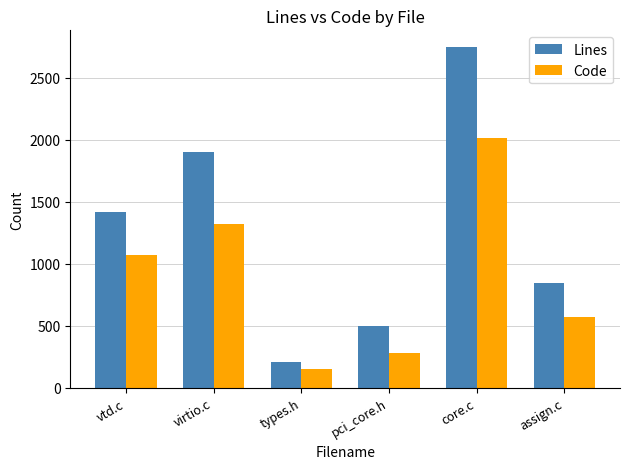

Is it true that Lines equals 126 at pci_core.h?

False